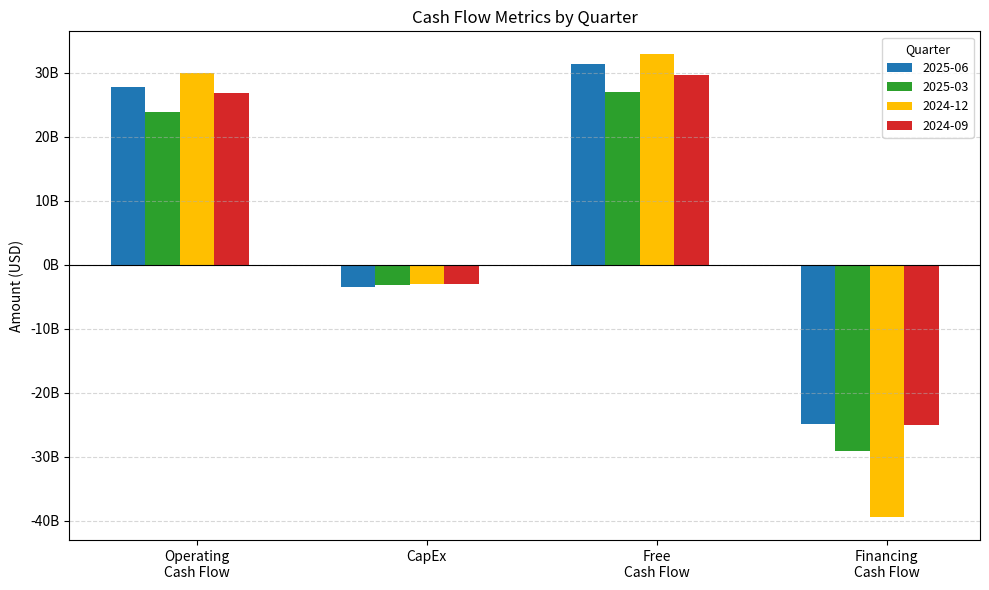

Which series has the widest spread of values?

2024-12